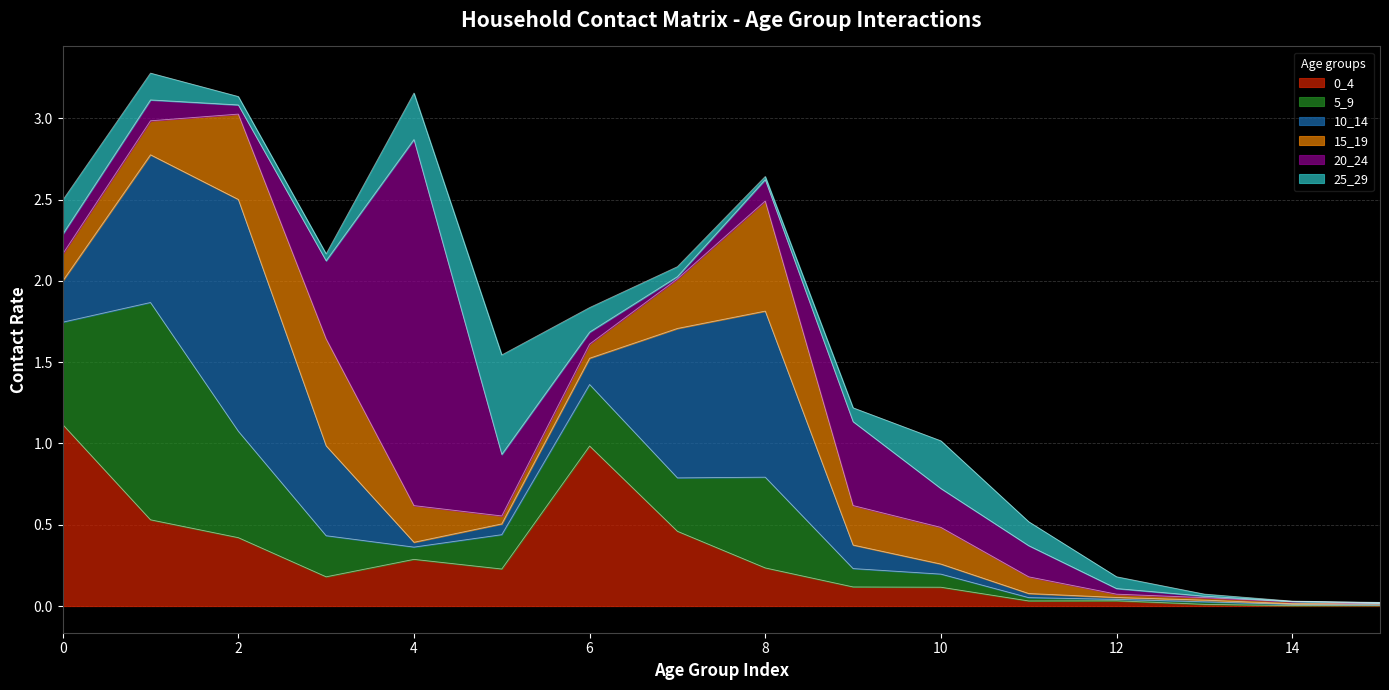

What is the total value across all series at 11?

0.5